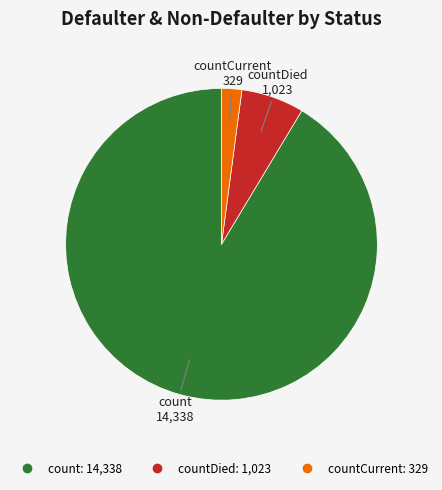

Is there a majority slice in this chart?

Yes